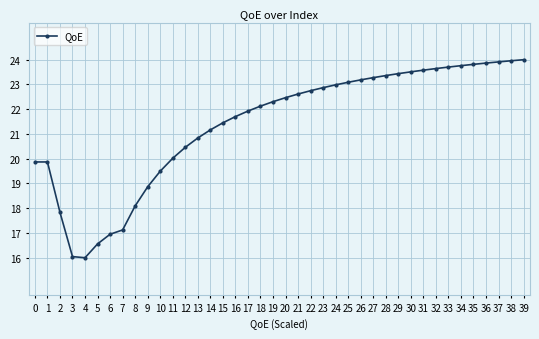

What is the value of the 19th point from the left?

22.1